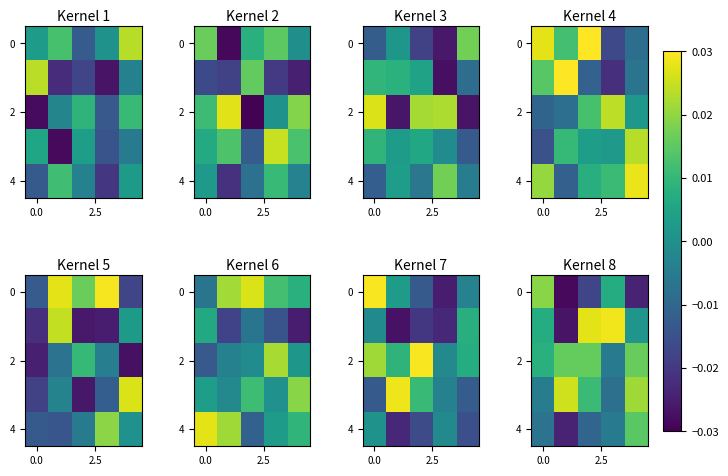

At which category is the sum across all series the highest?

4